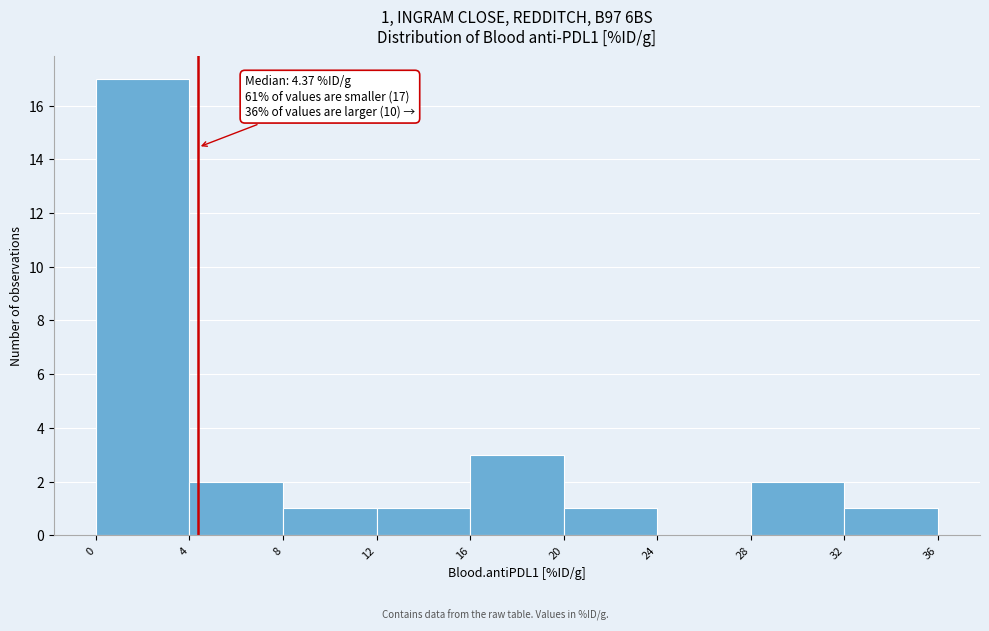

Which range on the x-axis has the tallest bar?

0 to 4